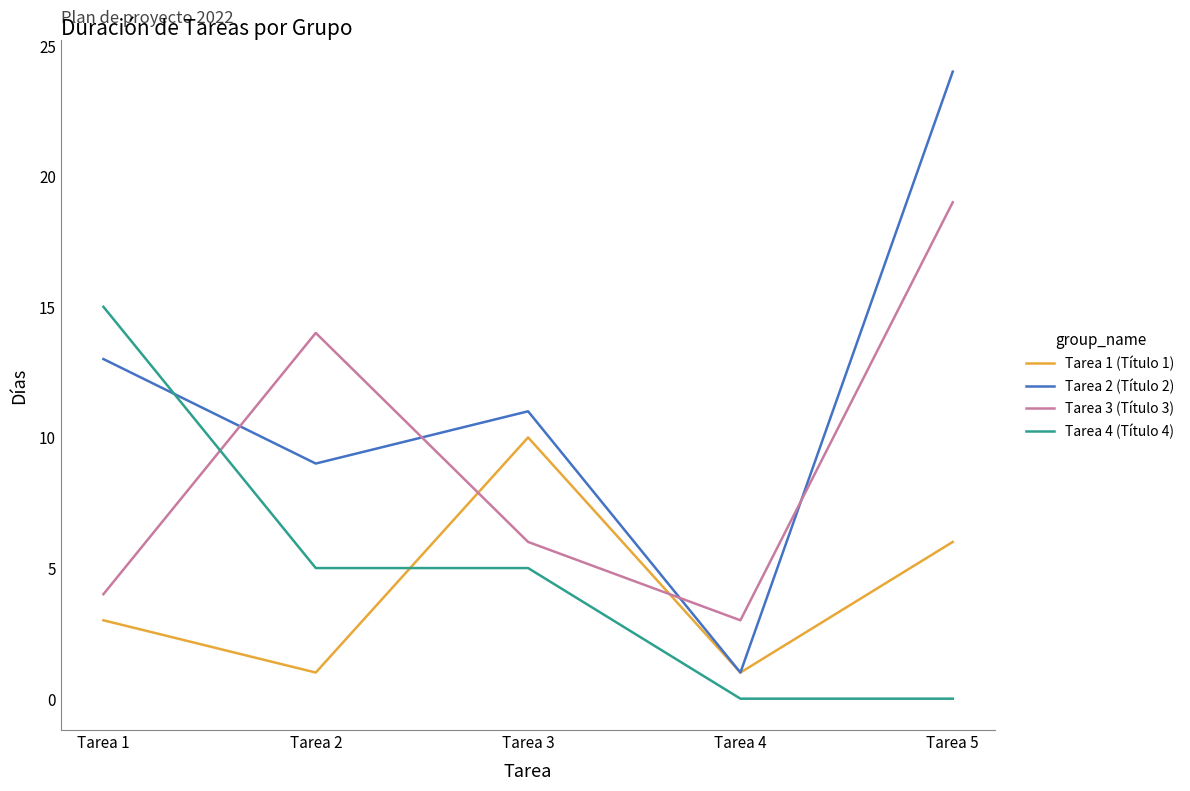

At how many categories does at least one series exceed 21?

1